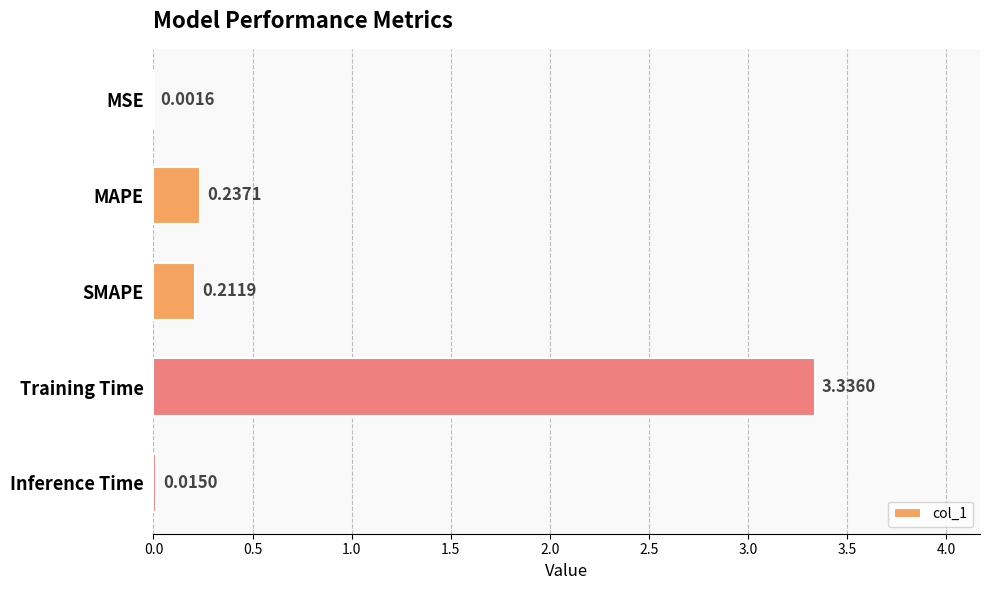

Where is the data nearest to the value 1?

MAPE